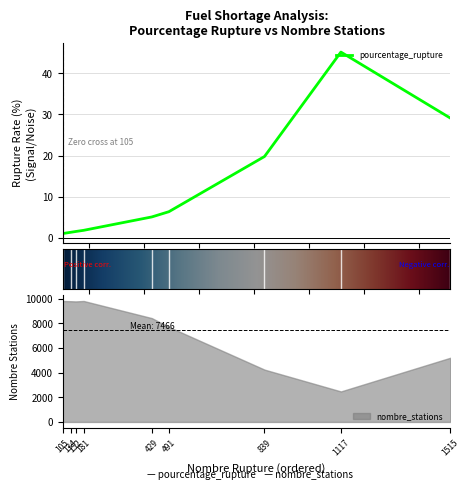

What is the difference between the second highest and minimum values in the nombre_stations series?

7330